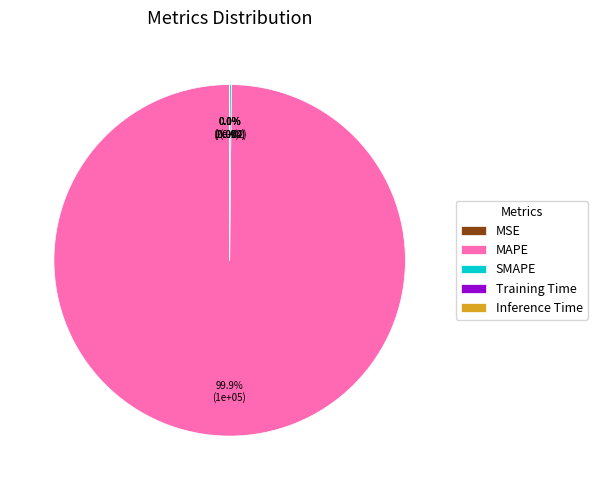

Which category has the biggest portion of the pie?

MAPE